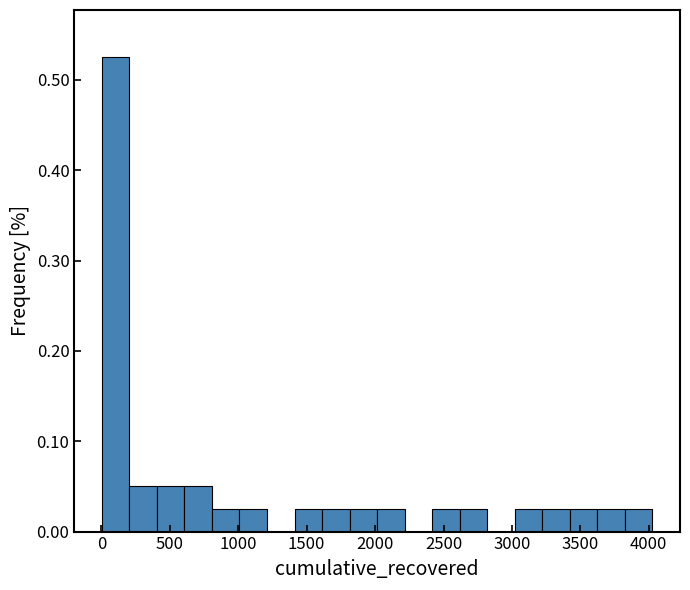

Reading left to right, list every bar in this chart as the range it spans on the x-axis followed by its height. Neither the bar edges nor the heights are printed on the chart, so give them approximately, as read against the axes.

0 to 200: 0.53
200 to 400: 0.05
400 to 600: 0.05
600 to 800: 0.05
800 to 1000: 0.03
1000 to 1200: 0.03
1200 to 1400: 0
1400 to 1600: 0.03
1600 to 1800: 0.03
1800 to 2000: 0.03
2000 to 2200: 0.03
2200 to 2400: 0
2400 to 2600: 0.03
2600 to 2800: 0.03
2800 to 3000: 0
3000 to 3200: 0.03
3200 to 3400: 0.03
3400 to 3600: 0.03
3600 to 3850: 0.03
3850 to 4050: 0.03